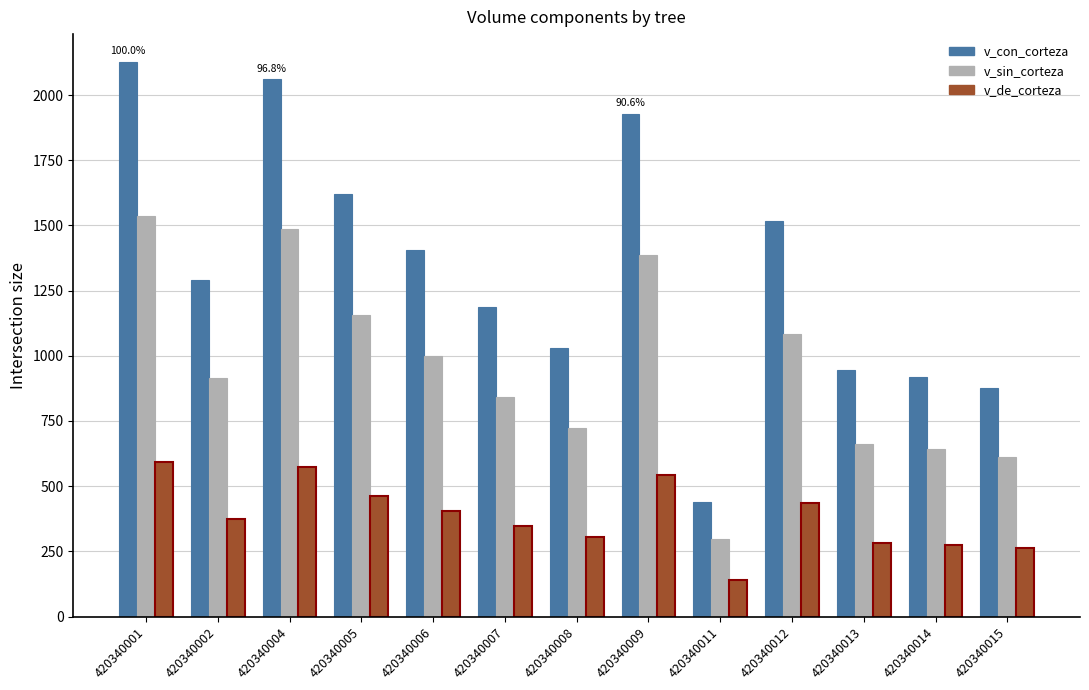

What is the sum of all v_sin_corteza values?

12340.1